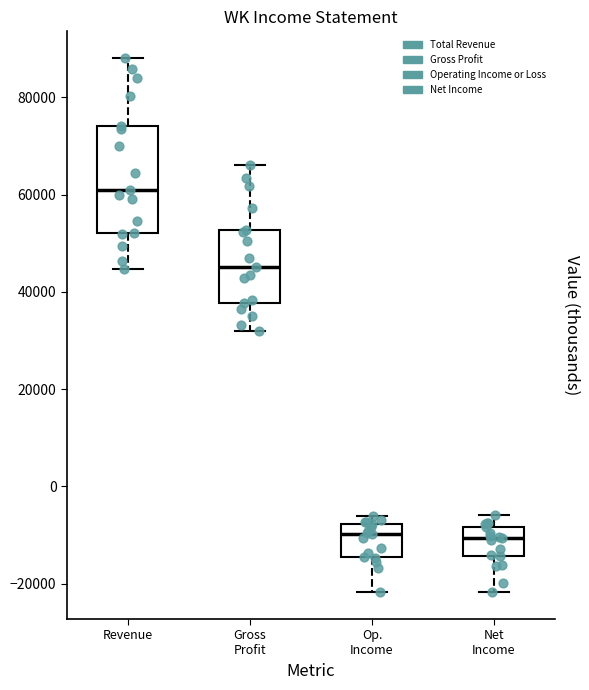

Where is the lower edge of the box for Op. Income on the y-axis? The values are not printed on the chart, so give them approximately, as read against the axis.

-14000